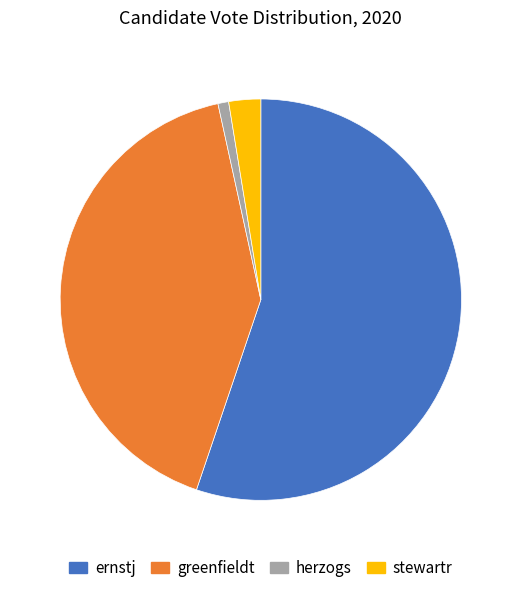

Is it true that ernstj is 46% of the pie?

False